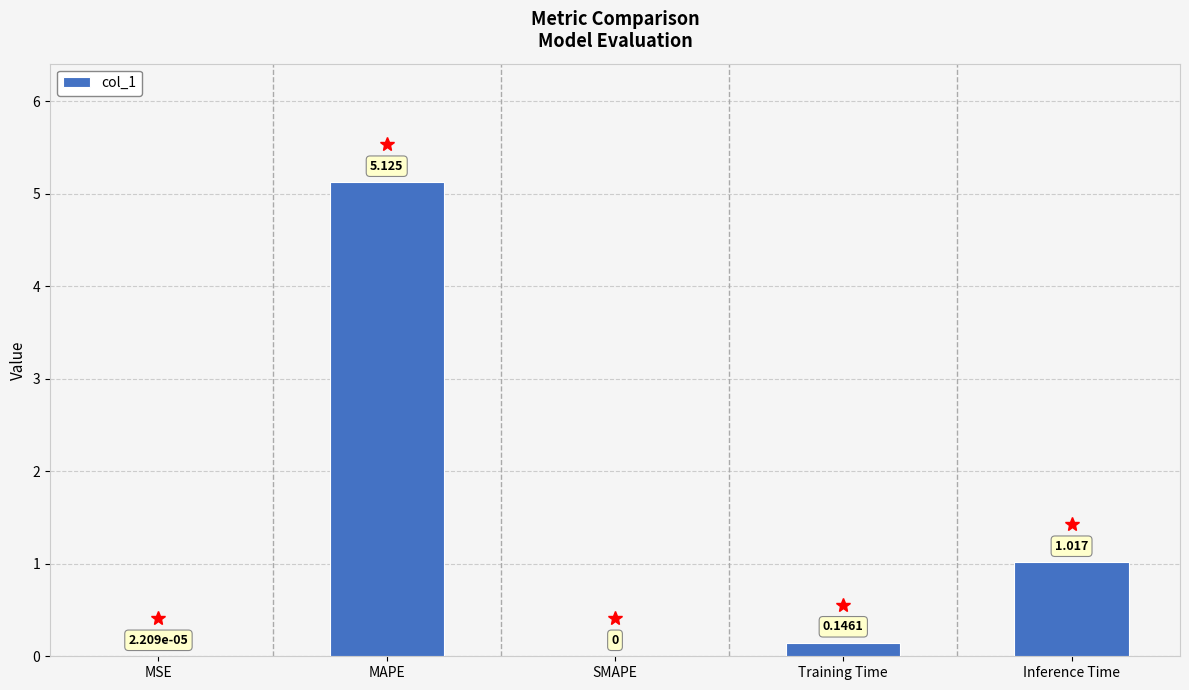

Where is the data nearest to the value 2?

Inference Time